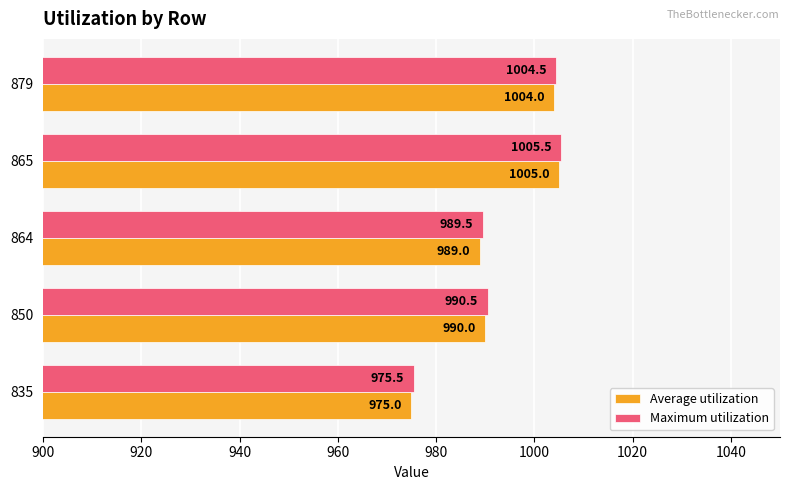

Which category has the highest value across all series?

865